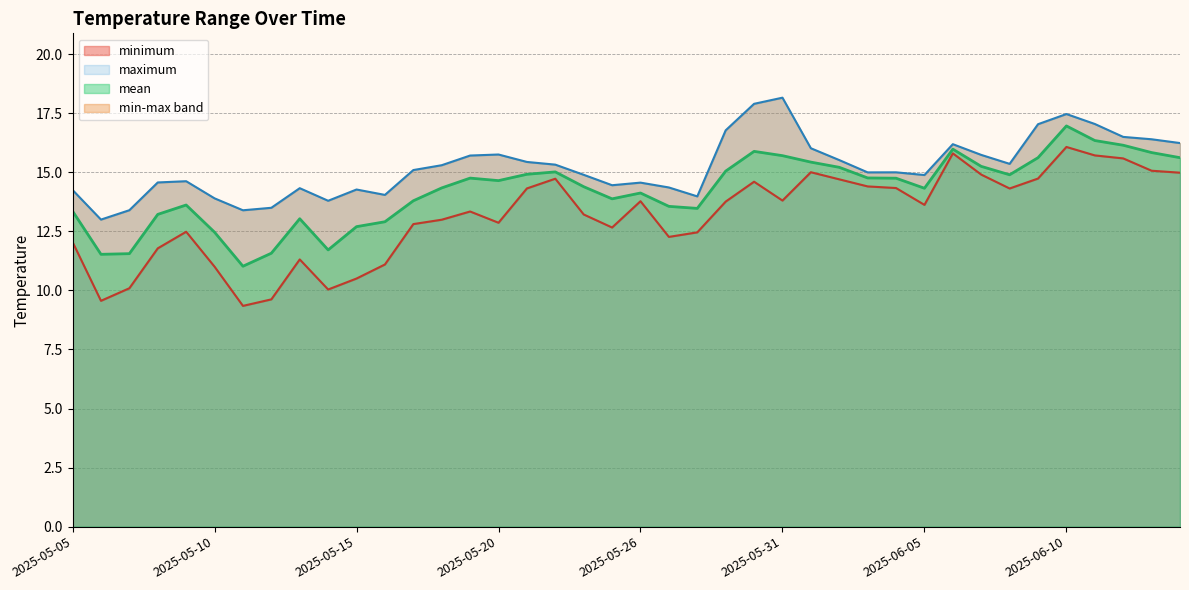

Is the value of mean at 2025-06-02 greater than the value of minimum at 2025-05-16?

Yes